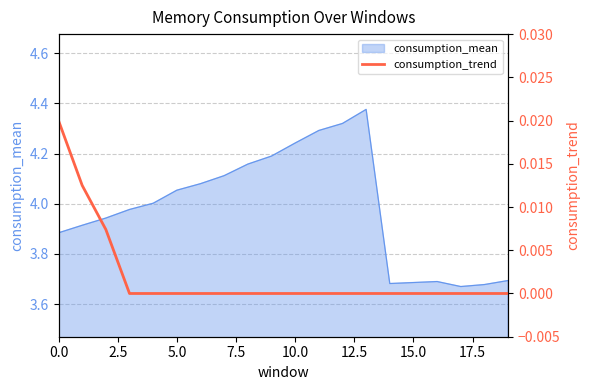

The value of consumption_mean at 15.0 is 4.8. True or false?

False